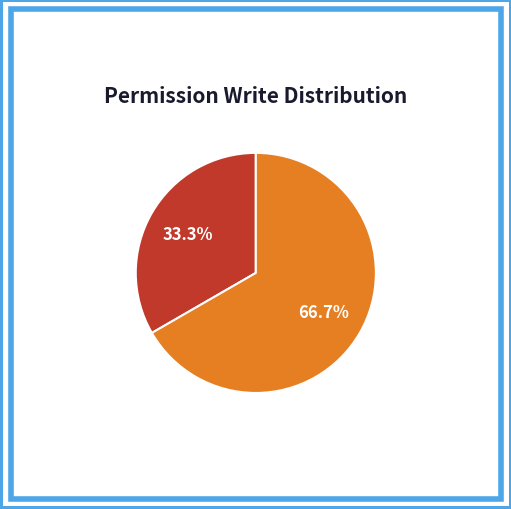

How many segments does this pie chart have?

2